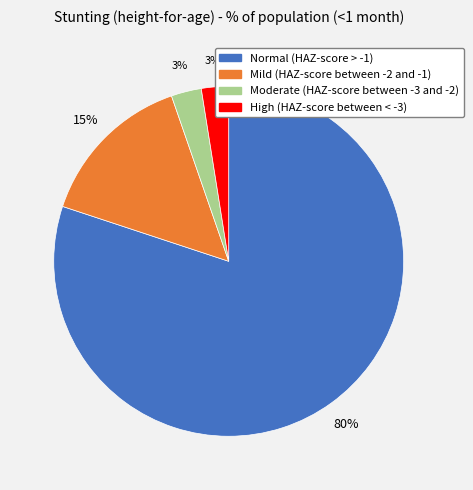

Which category accounts for the majority?

Normal (HAZ-score > -1)